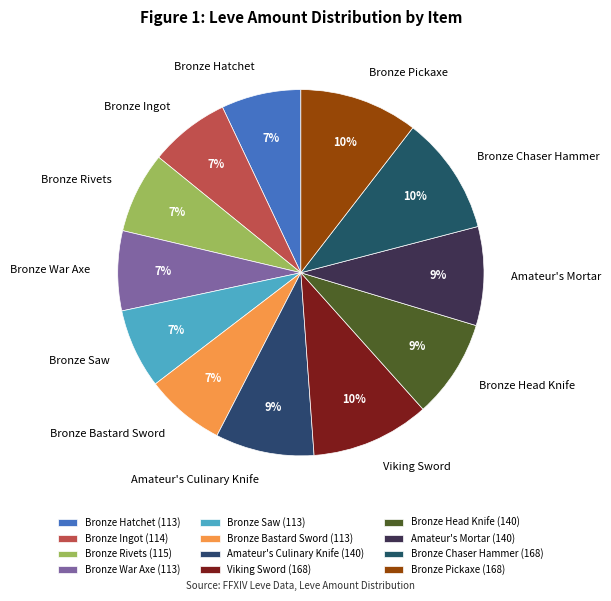

Do Bronze Rivets and Bronze War Axe together represent more than half of the pie?

No